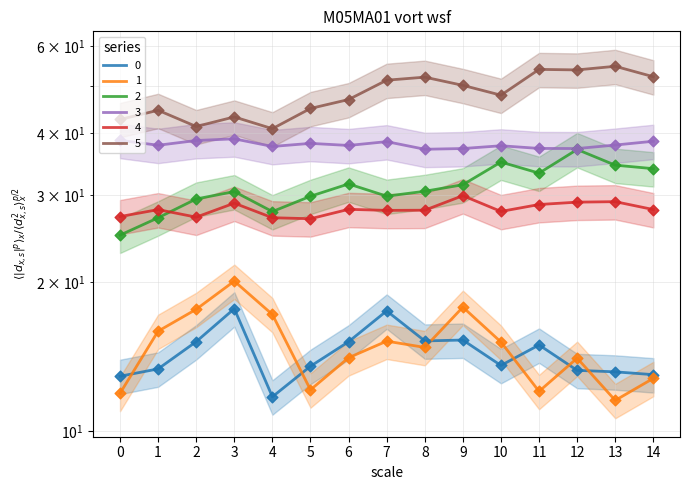

Which series has the widest spread of Y values?

5